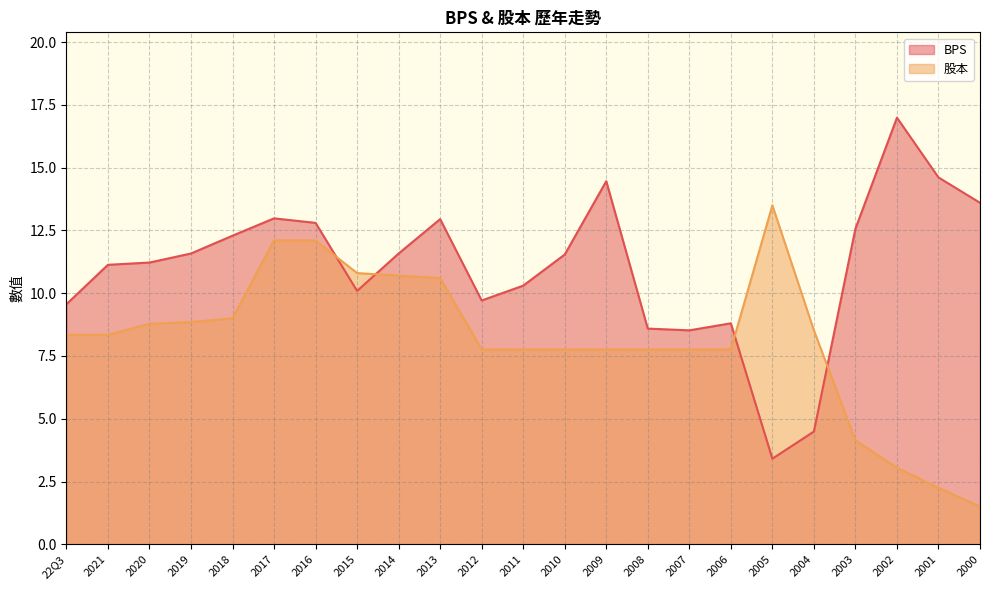

List the labels in order of 股本 value, smallest first.

2000, 2001, 2002, 2003, 2012, 2011, 2010, 2009, 2008, 2007, 2006, 22Q3, 2021, 2004, 2020, 2019, 2018, 2013, 2014, 2015, 2017, 2016, 2005